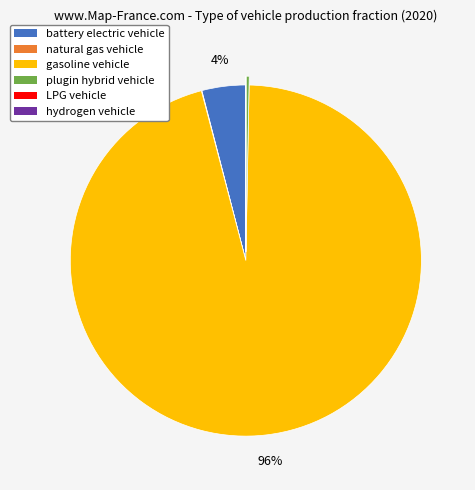

To the nearest percent, what is the difference between the largest and smallest slice percentages?

96%